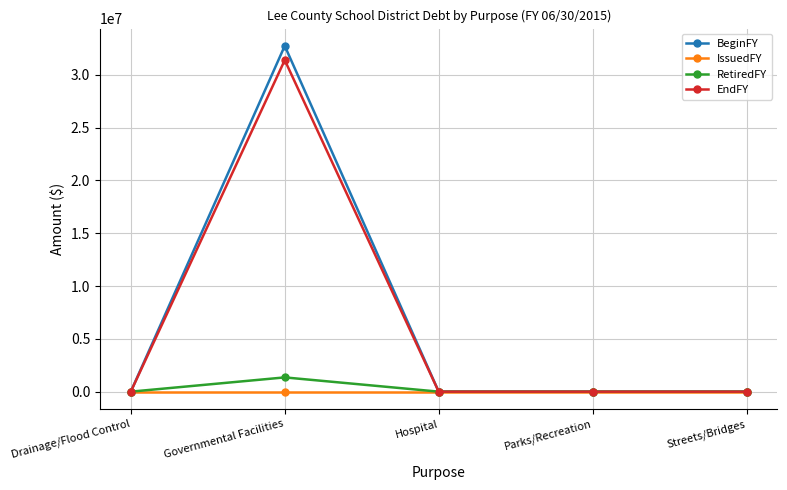

What are all the series names shown in the legend?

BeginFY, IssuedFY, RetiredFY, EndFY